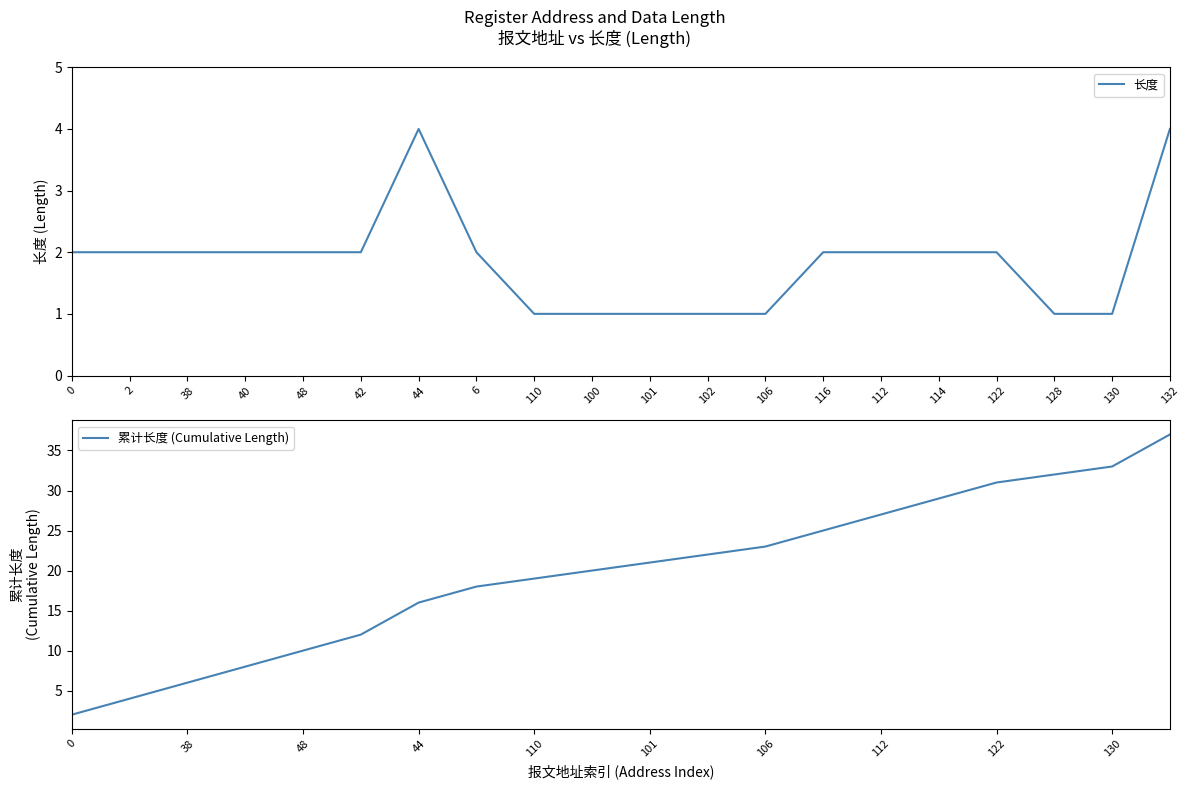

What is the smallest value displayed?

1